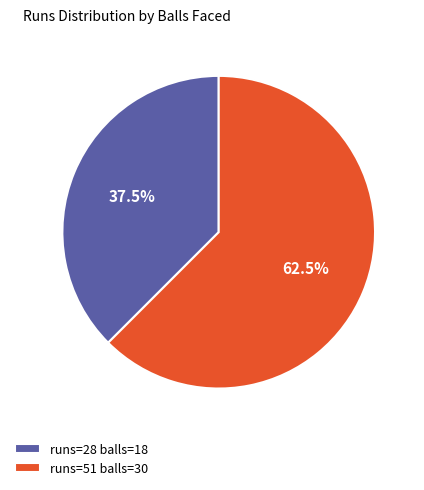

Which slice is the largest?

runs=51 balls=30